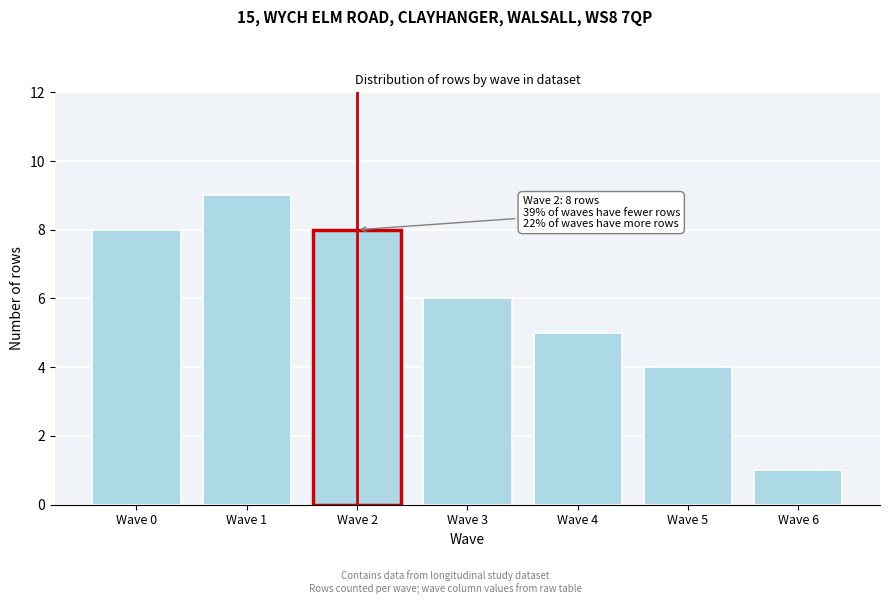

Reading left to right, extract all data points from this chart.

Wave 0=8	Wave 1=9	Wave 2=8	Wave 3=6	Wave 4=5	Wave 5=4	Wave 6=1